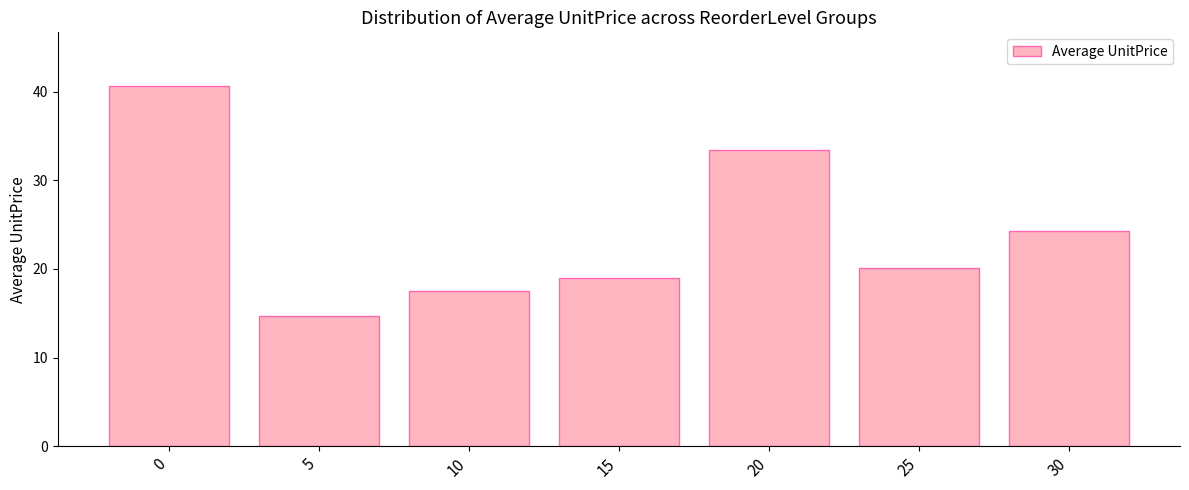

Rank the categories by value from lowest to highest.

5, 10, 15, 25, 30, 20, 0